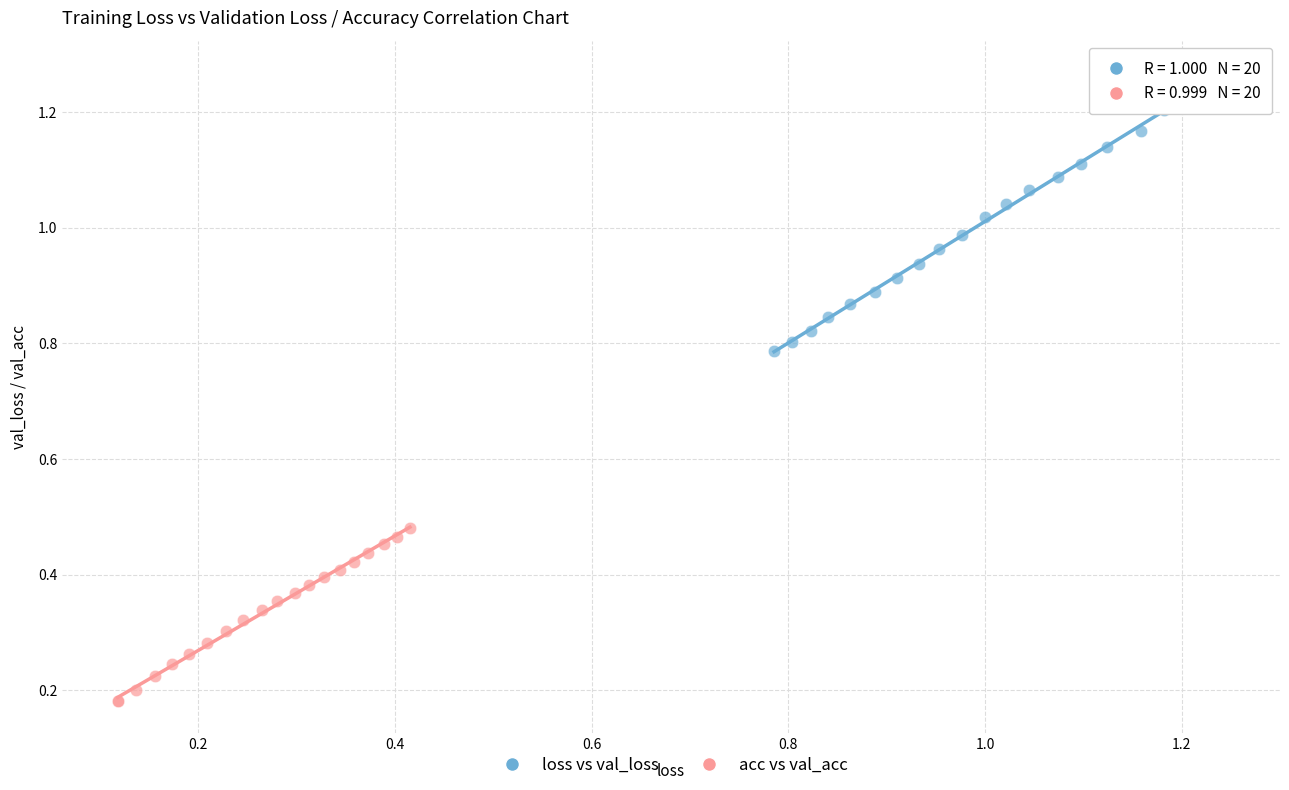

Which series contains the highest Y value?

loss vs val_loss